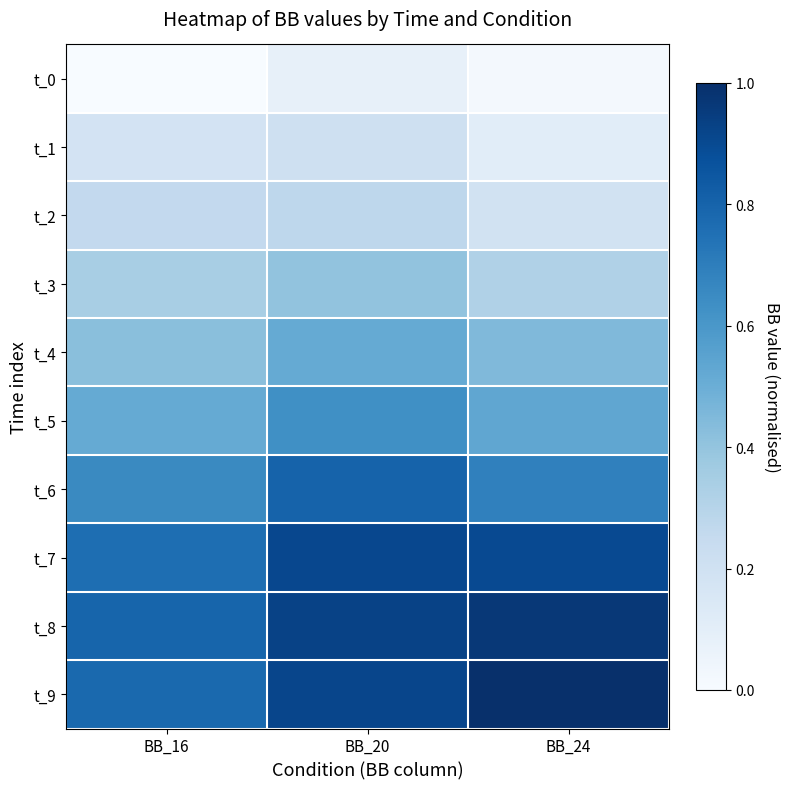

At BB_20, list the series in order from smallest to largest.

t_0, t_1, t_2, t_3, t_4, t_5, t_6, t_7, t_9, t_8